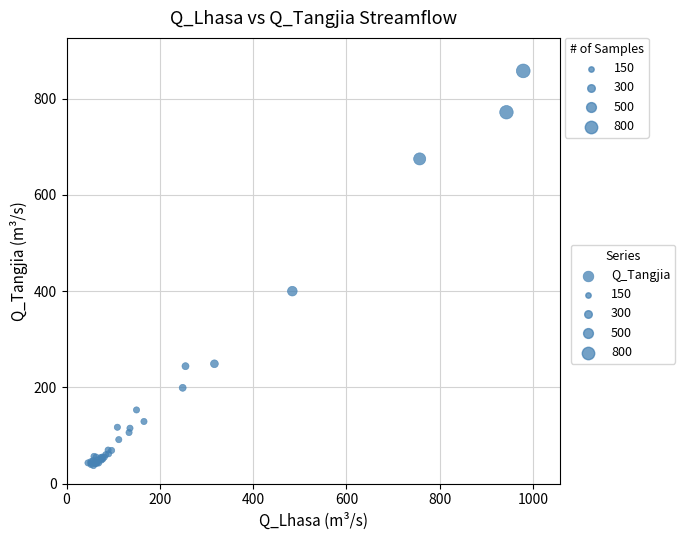

What Y value in the scatter plot is closest to 447?

400.0